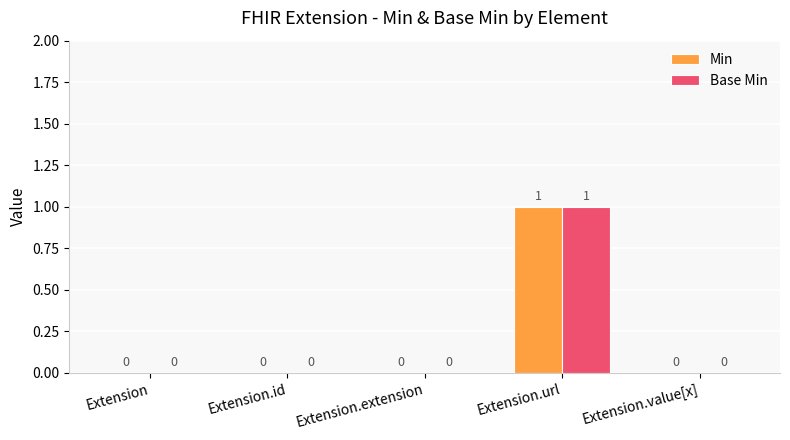

The value of Min at Extension.value[x] is 0. True or false?

True